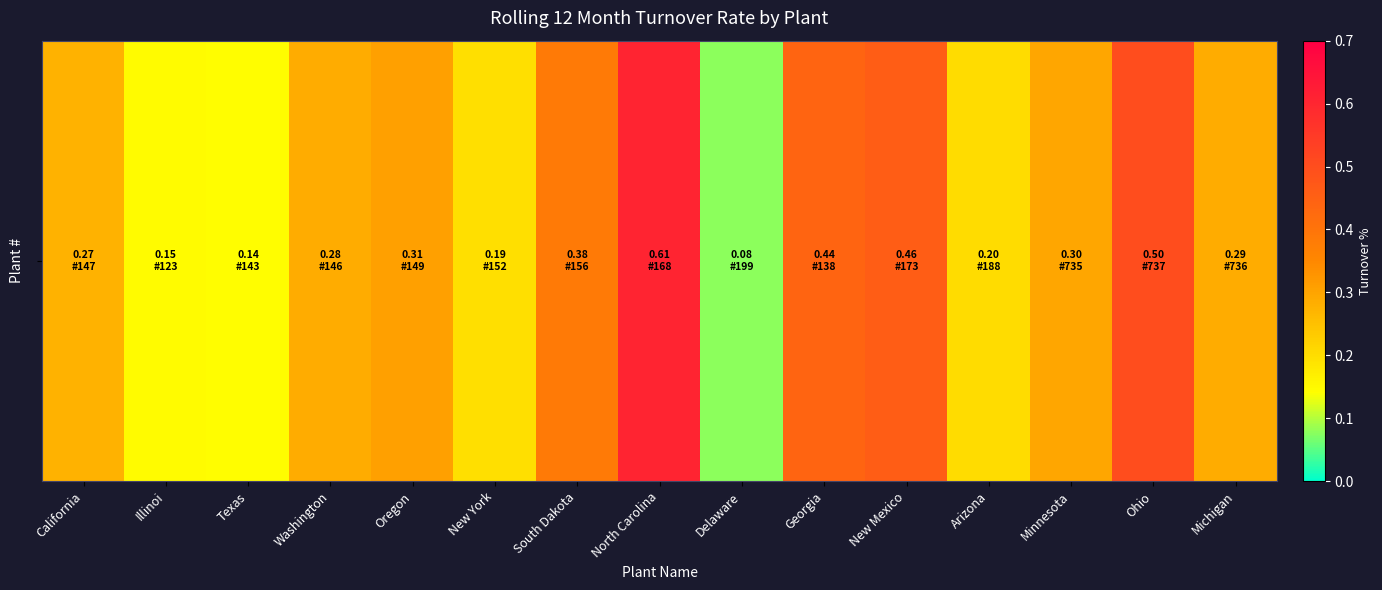

What value does the data have at New Mexico?

0.5